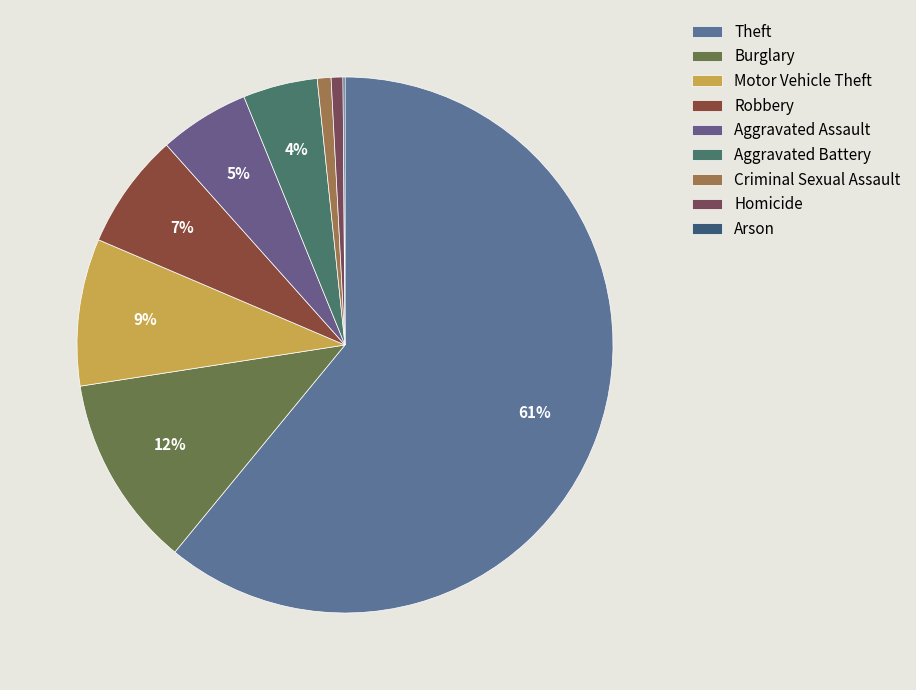

Combined, do Aggravated Battery and Theft account for over 50%?

Yes